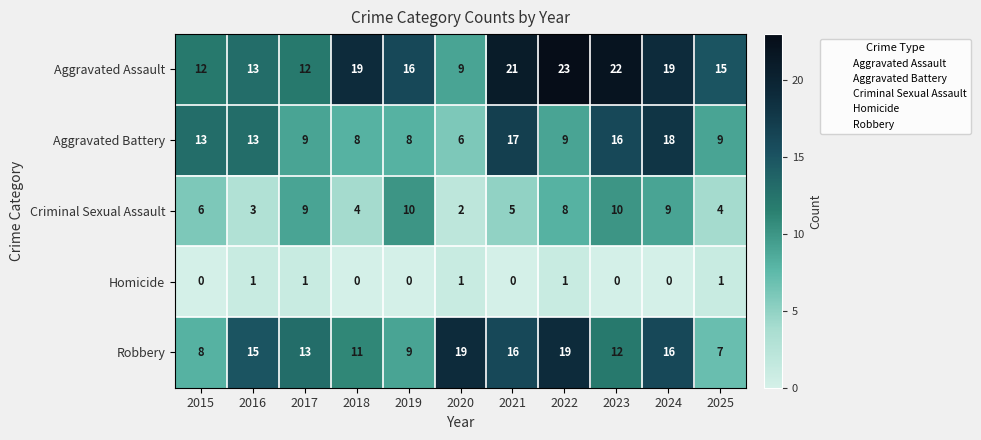

At 2021, list the series in order from smallest to largest.

Homicide, Criminal Sexual Assault, Robbery, Aggravated Battery, Aggravated Assault